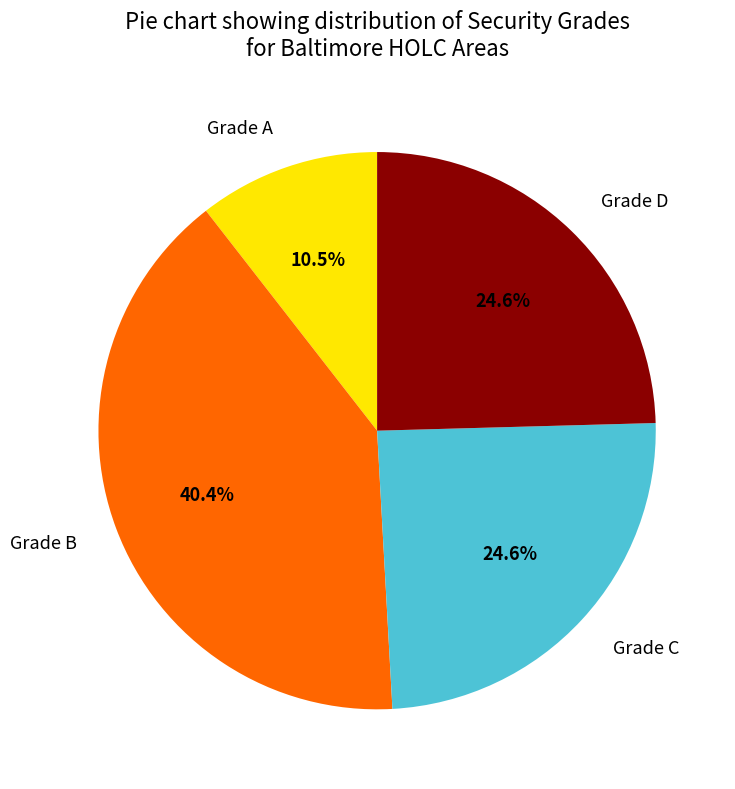

Is there any slice that represents more than half of the pie?

No